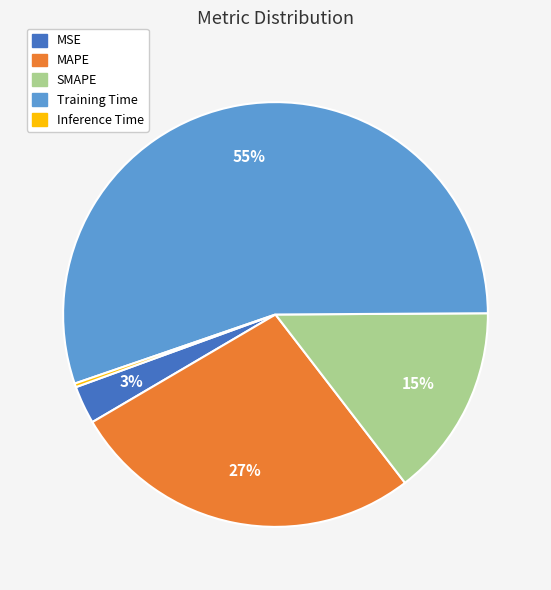

Is there any slice that represents more than half of the pie?

Yes